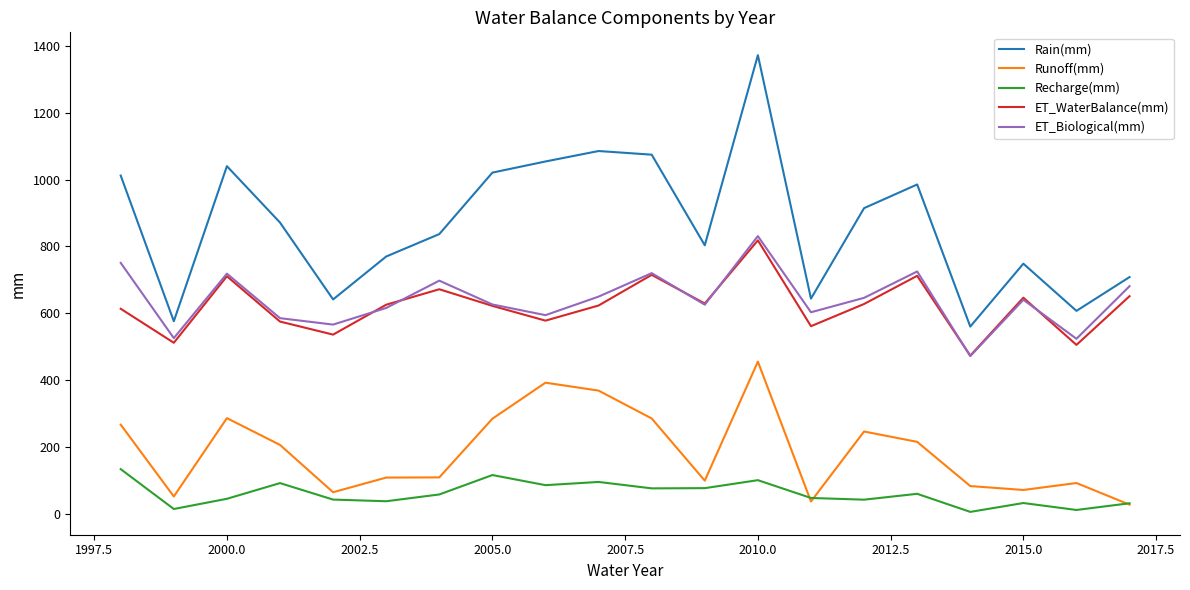

What is the greatest value displayed?

1372.5